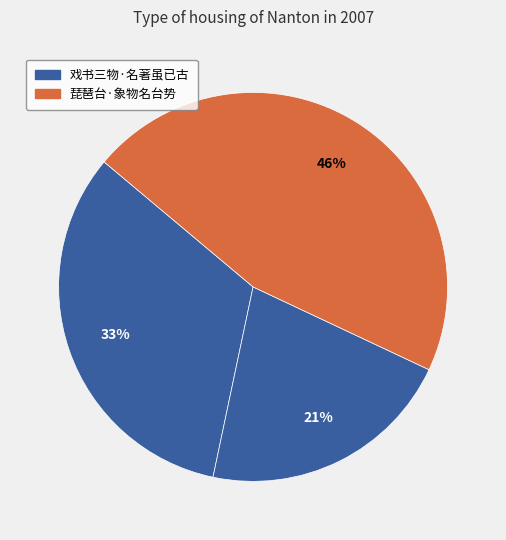

Count the number of slices in the pie.

3